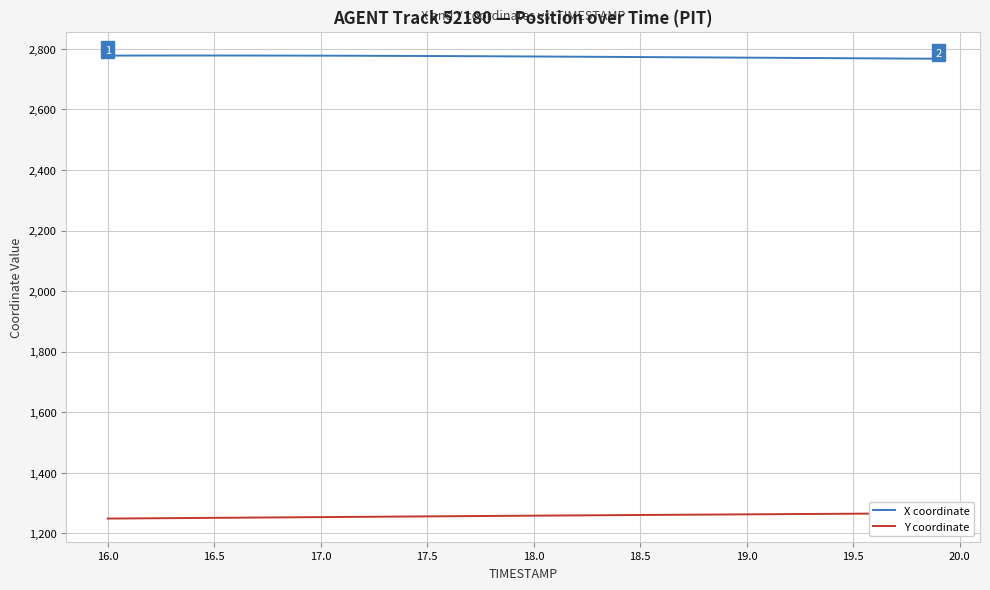

What are all the series names shown in the legend?

X coordinate, Y coordinate